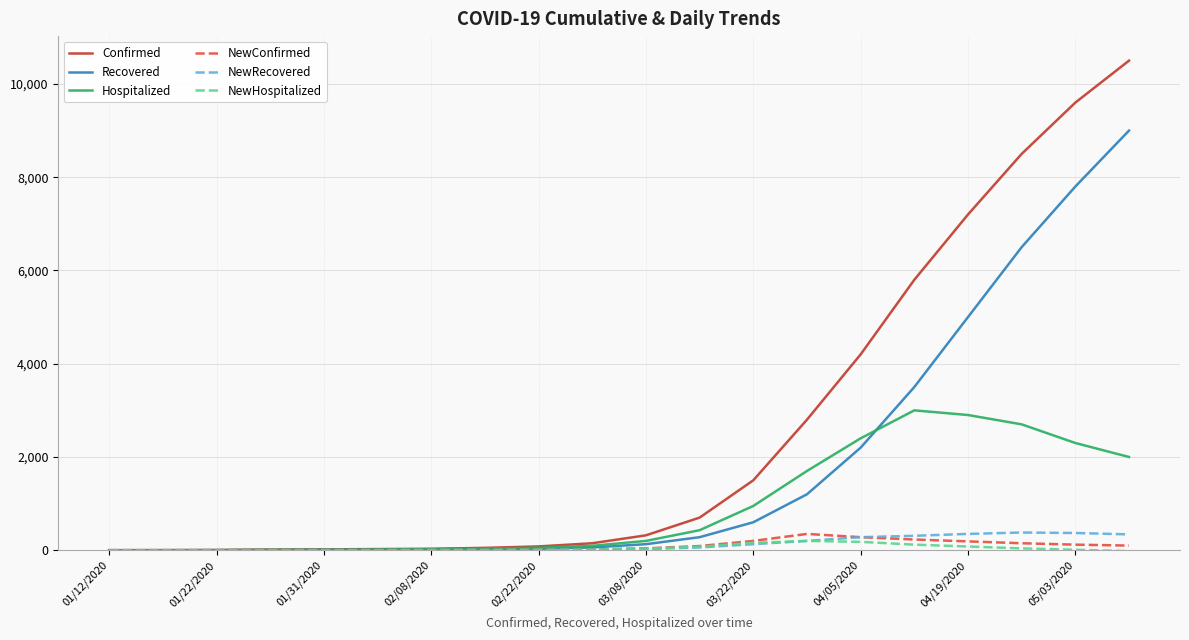

How many categories are shown in the chart?

20